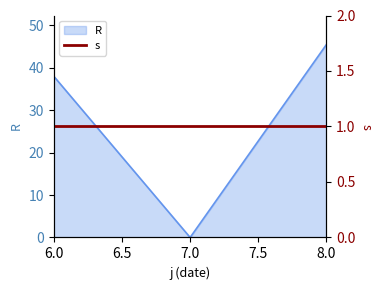

The chart shows a value of 38.0 at 6. True or false?

True